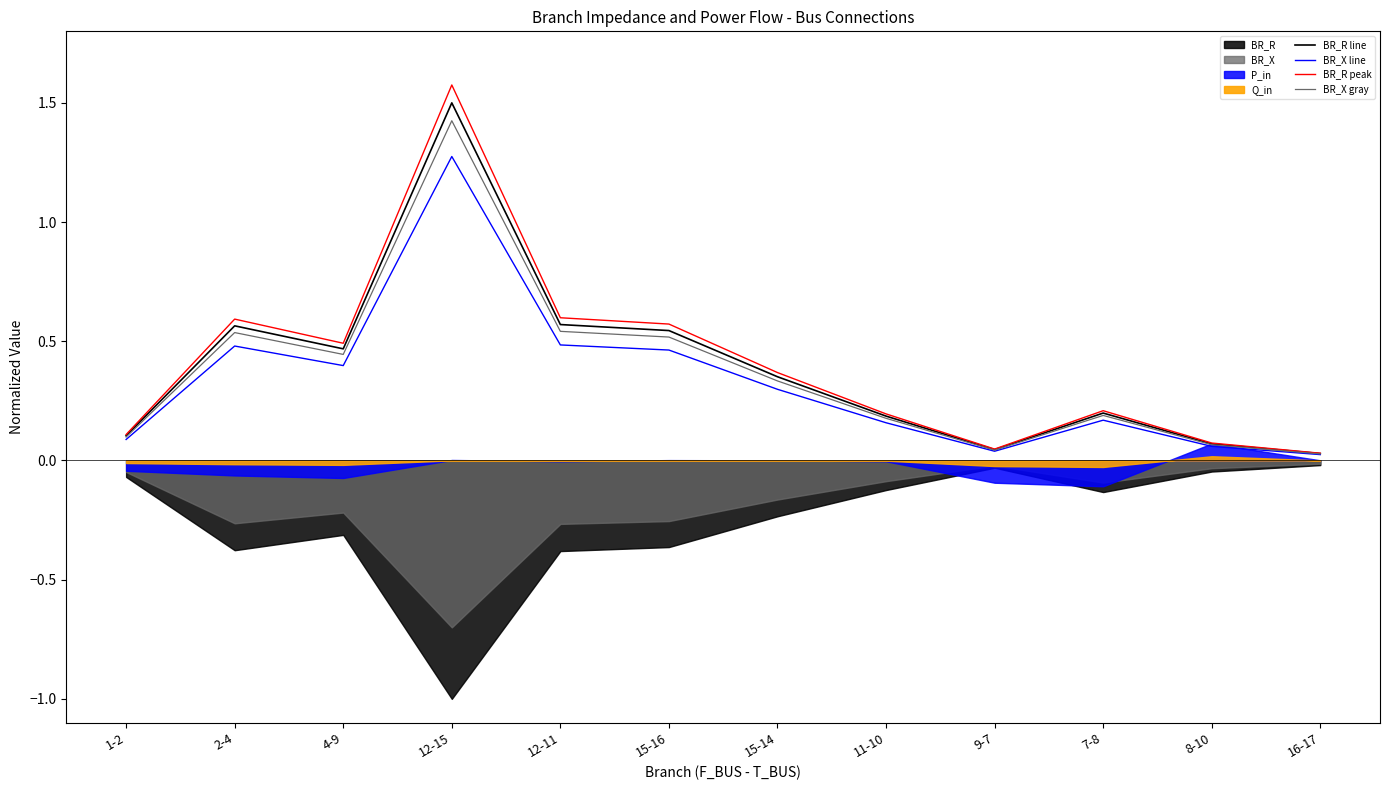

At which label is BR_X line closest to 0?

16-17